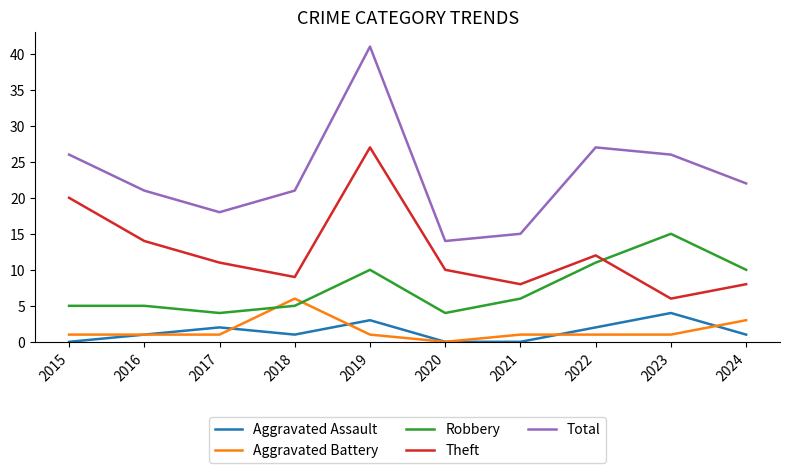

How many categories are shown in the chart?

10